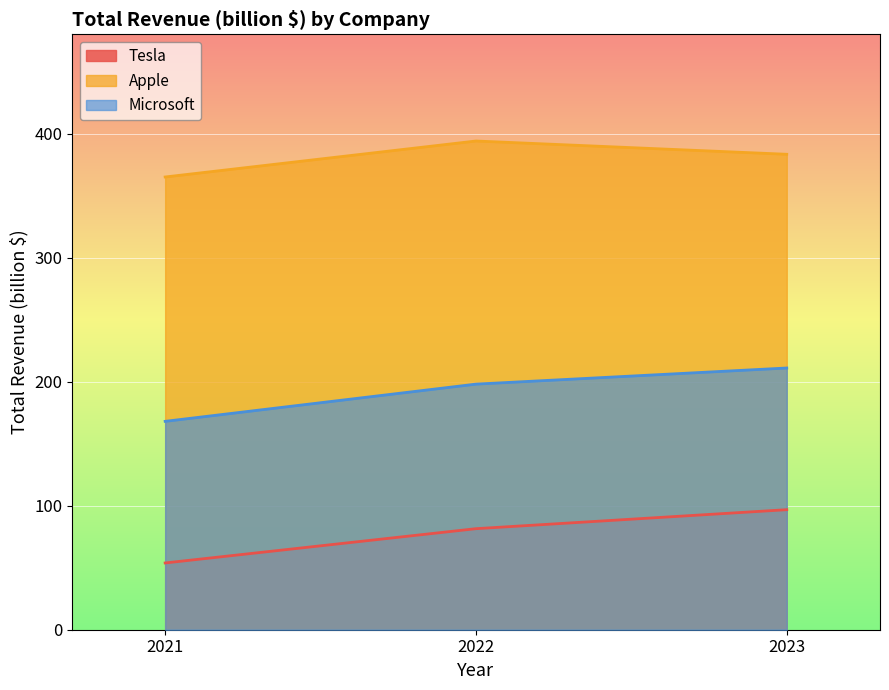

What is the difference between the maximum and minimum values in the Microsoft series?

43.0